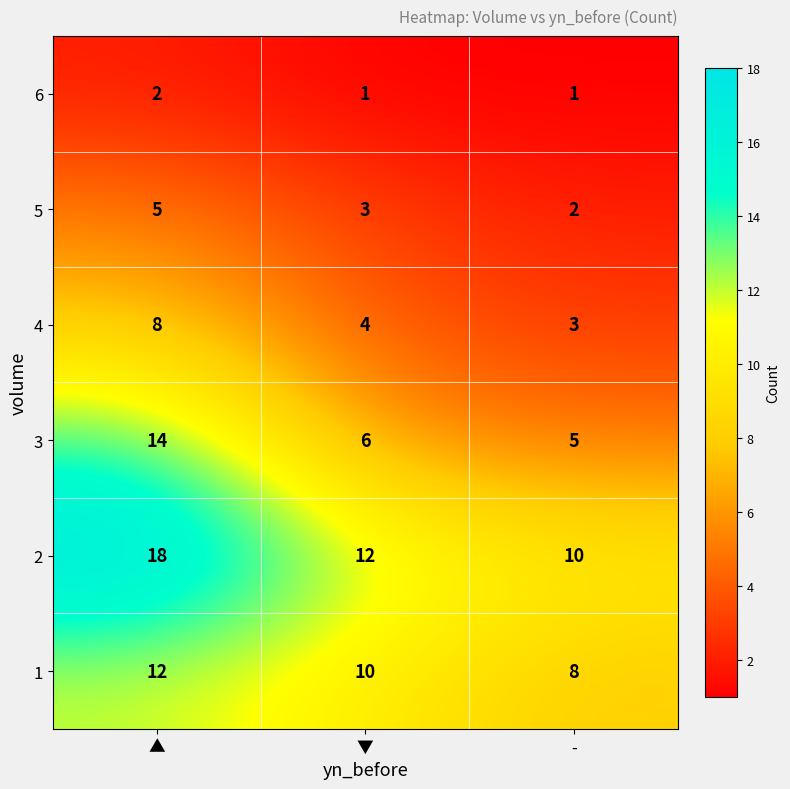

Count the 5 values in the range 2 to 5.

3